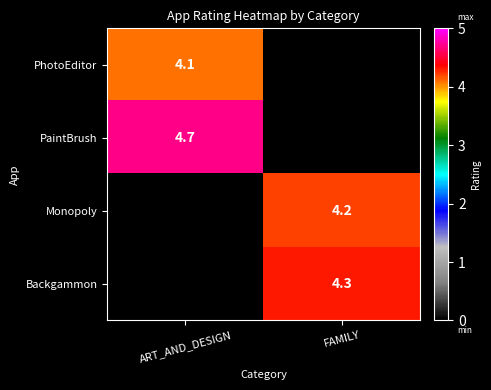

The value of Monopoly at FAMILY is 6.4. True or false?

False